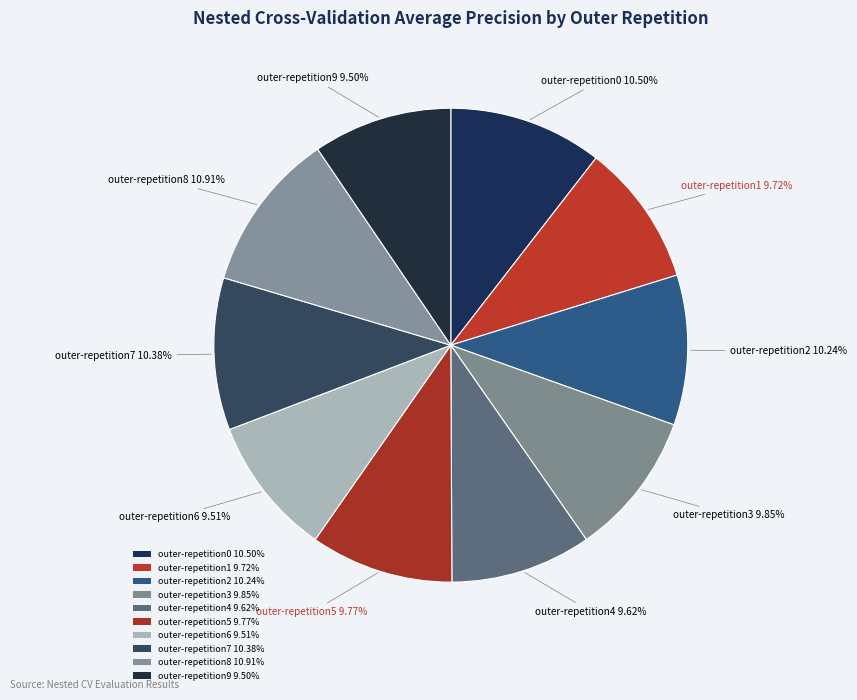

To the nearest percent, what portion does outer-repetition4 represent?

10%